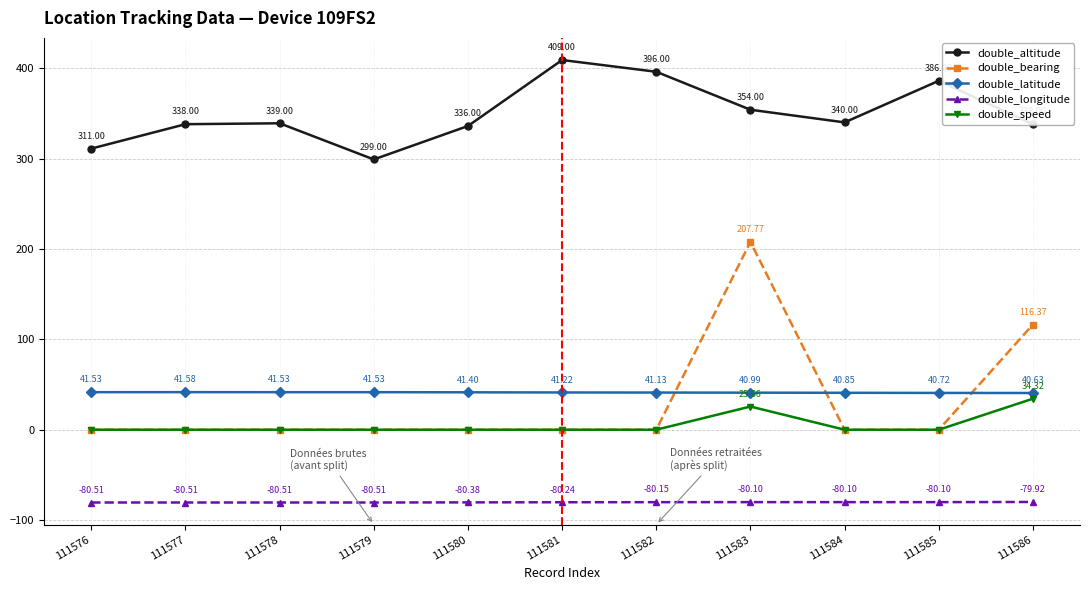

True or false: double_altitude and double_speed cross at least once.

False